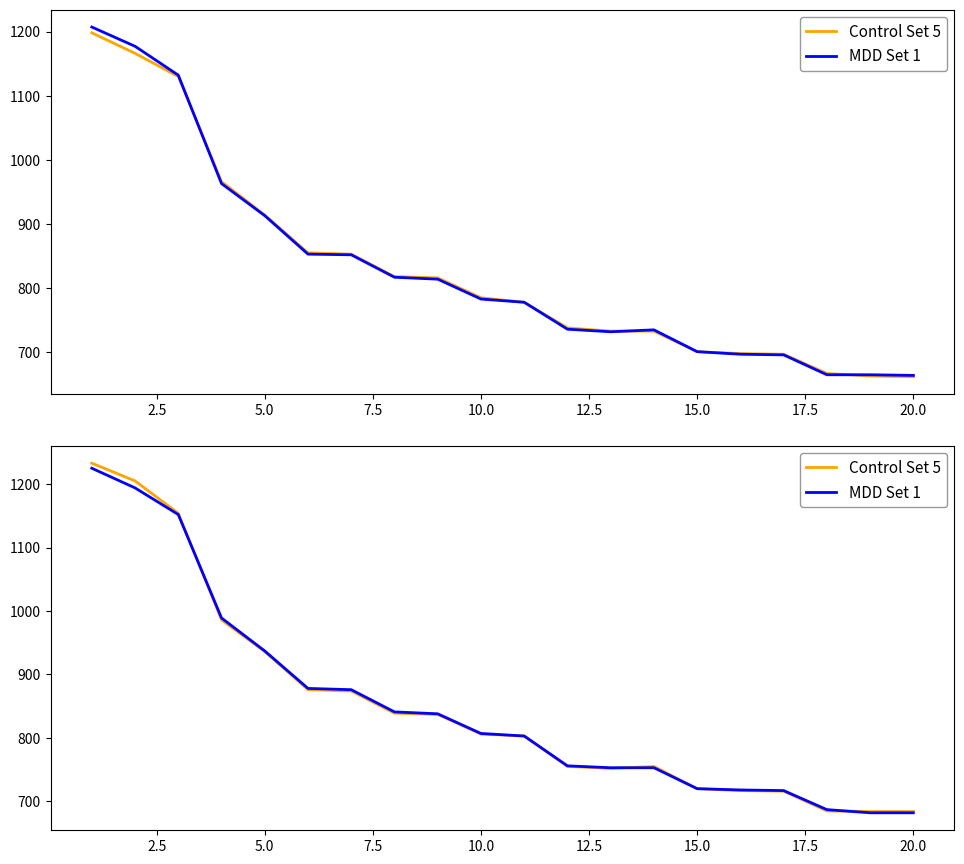

Which has a higher value, 15.0 or 12.5?

12.5